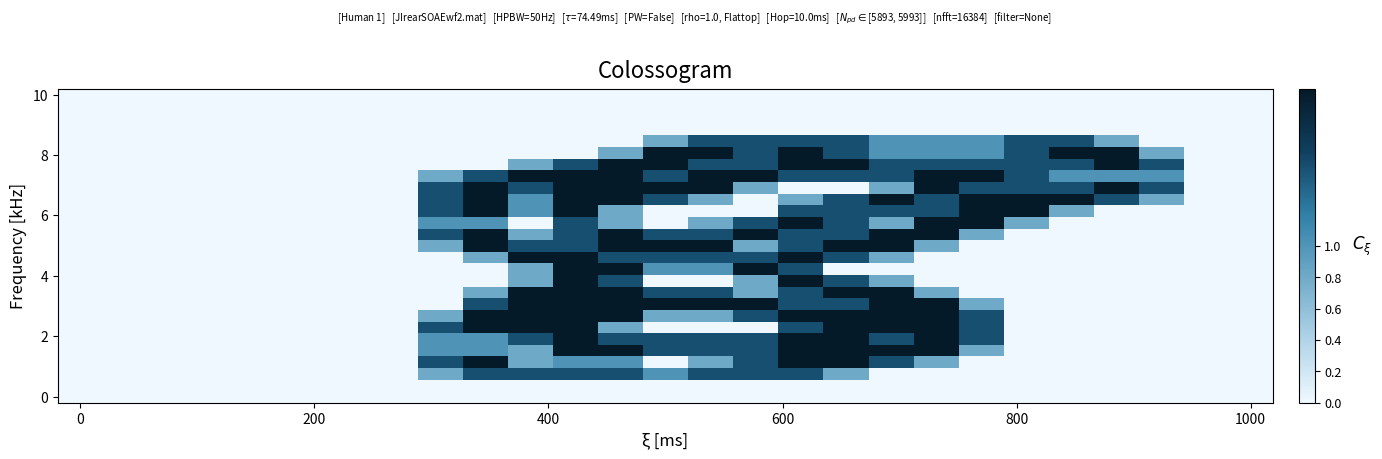

At which category is the sum across all series the highest?

11